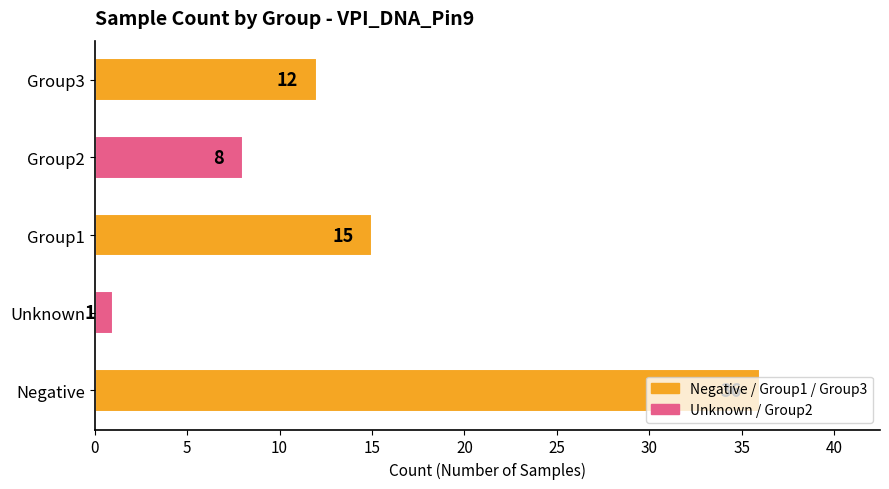

List the labels in order of value, smallest first.

Unknown, Group2, Group3, Group1, Negative